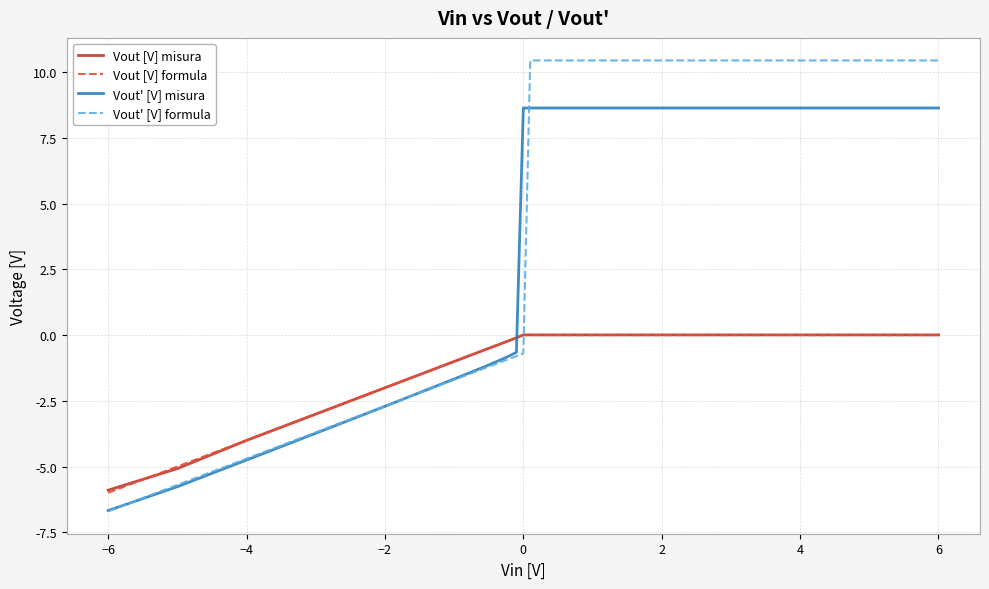

What is the highest value of the Vout' [V] misura series?

8.6